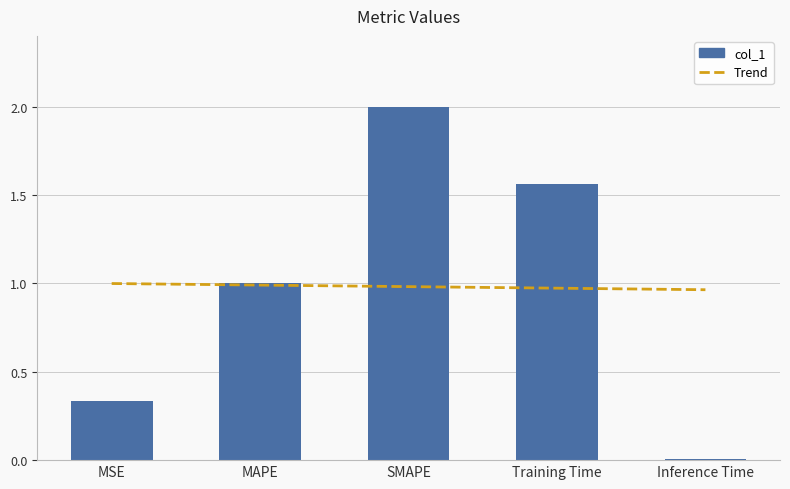

List the series in order of their overall mean, lowest first.

Trend, col_1